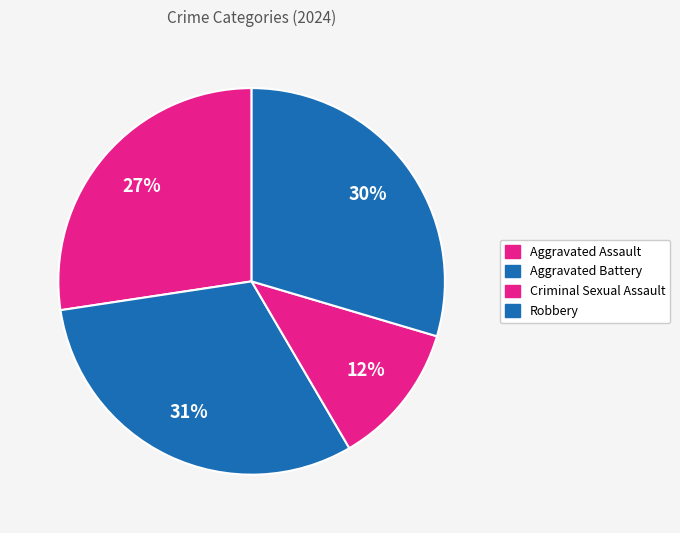

How many segments does this pie chart have?

4